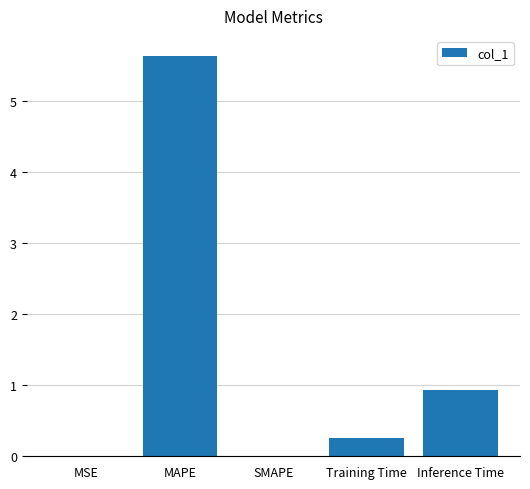

What is the sum of all values?

6.8